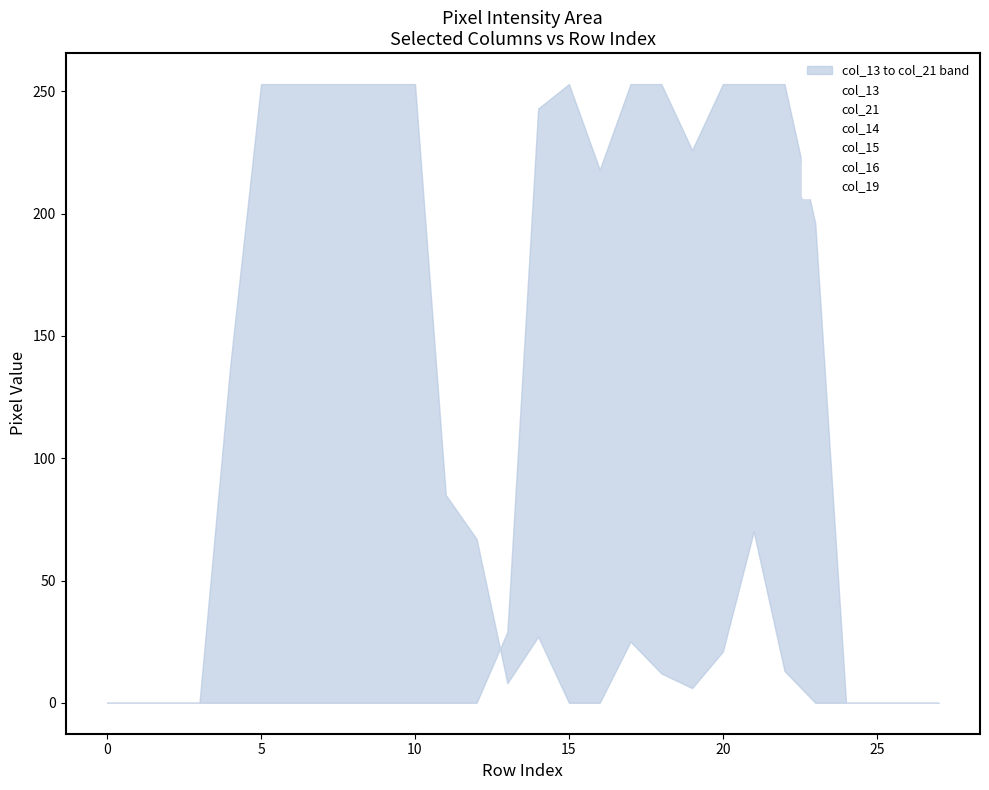

How many series are shown in this chart?

6